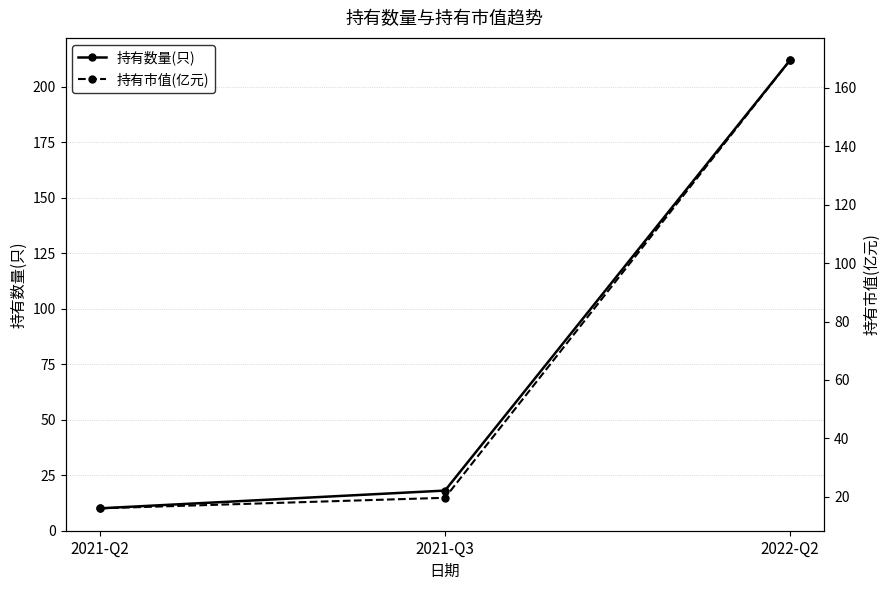

What position from the left is 2021-Q3?

2